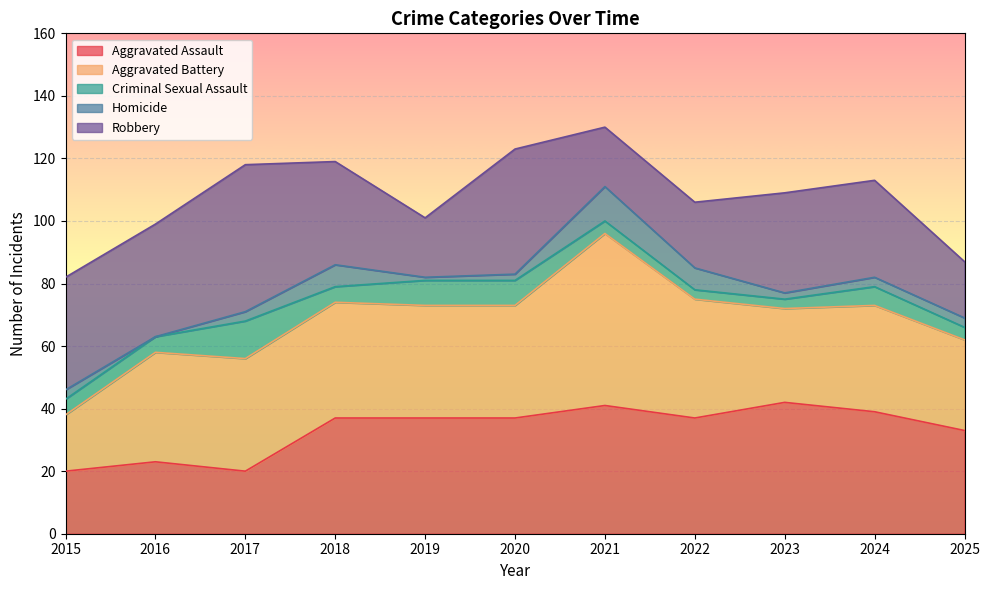

At which category is the sum across all series the highest?

2021